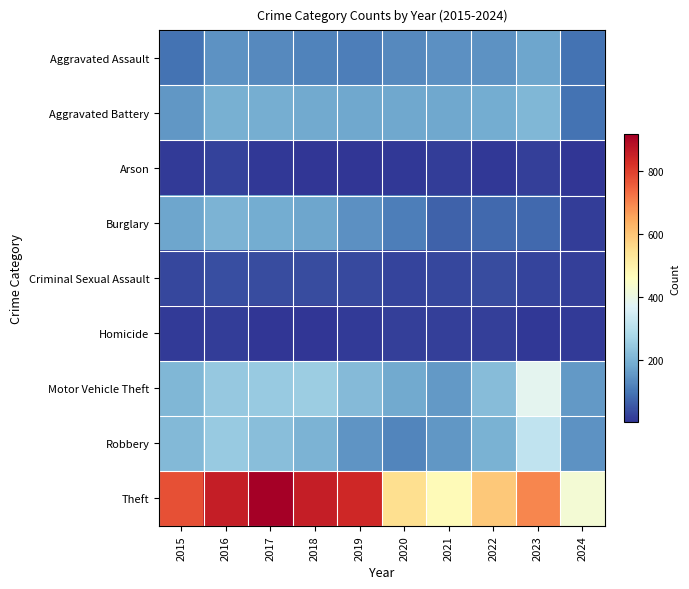

Which series changed the most between 2016 and 2023?

Theft